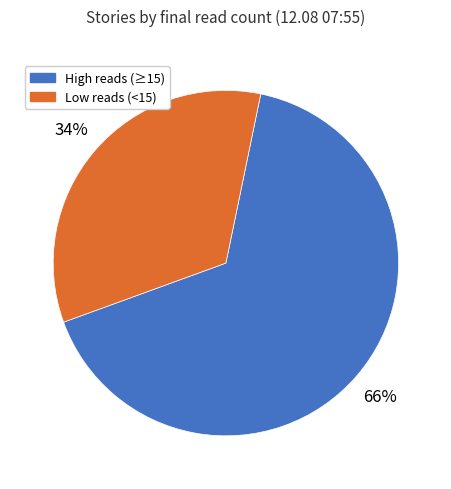

Count the number of slices in the pie.

2